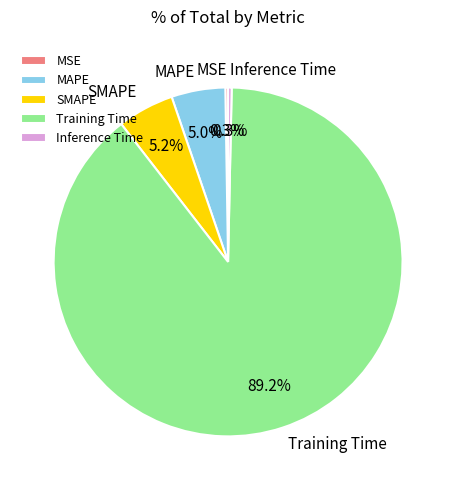

To the nearest percent, what percentage of the pie is MAPE?

5%